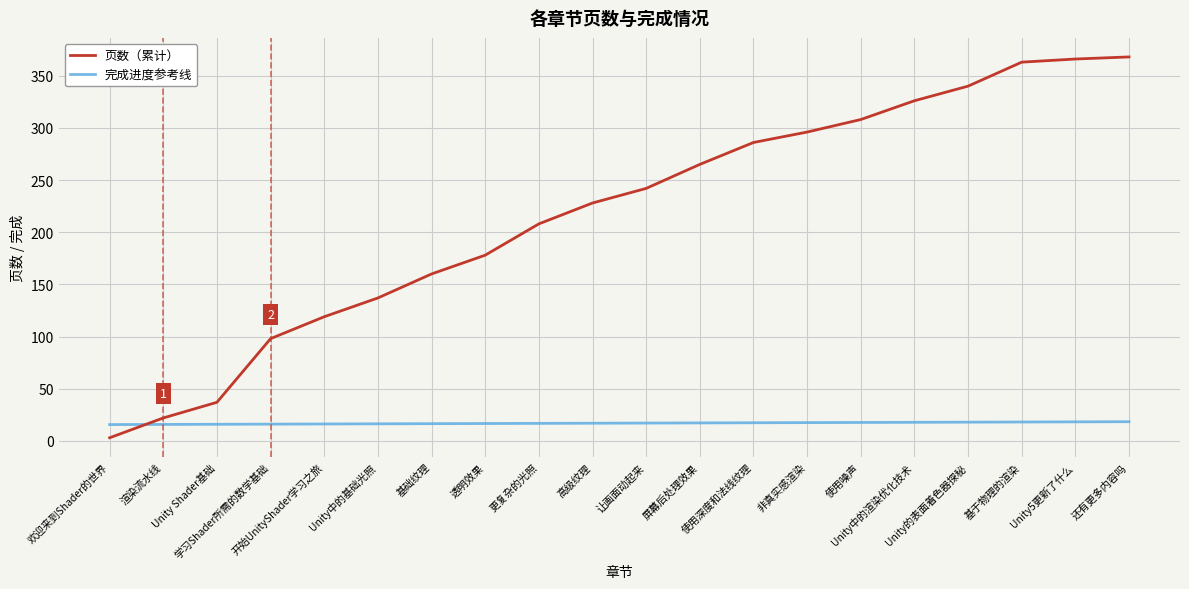

List the series in order of their overall mean, lowest first.

完成进度参考线, 页数（累计）